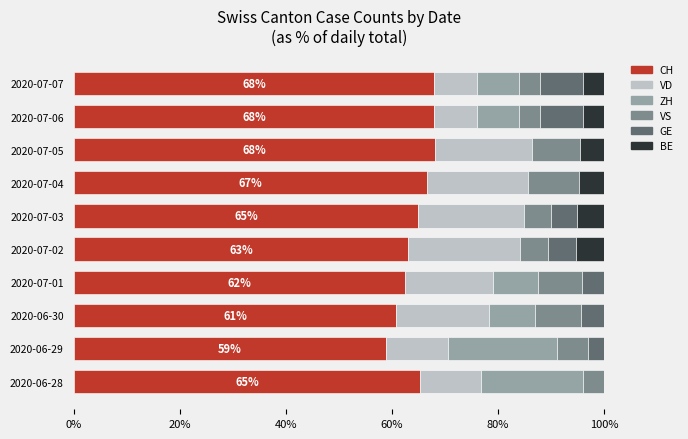

What is the total value across all series at 2020-06-29?

100.0